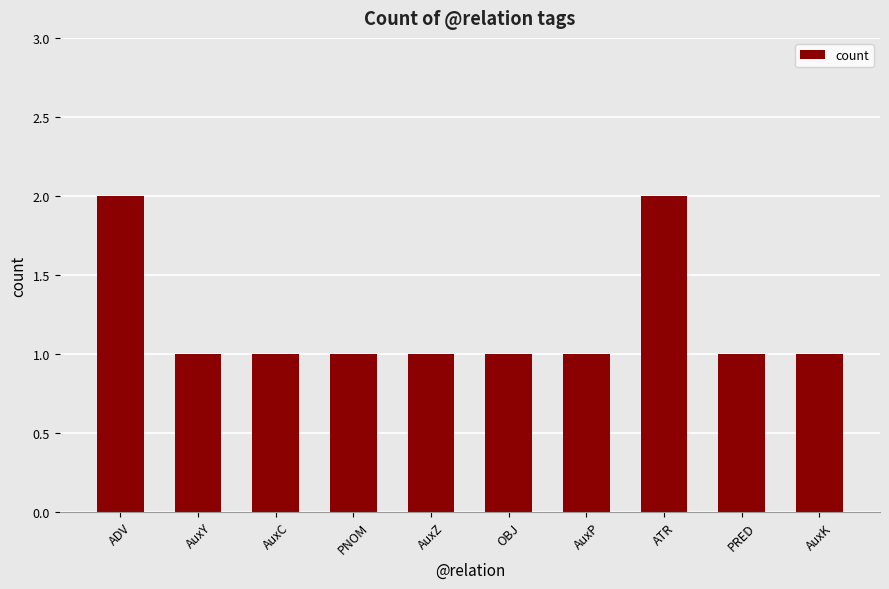

Are the bars grouped side by side (vs. stacked)?

No